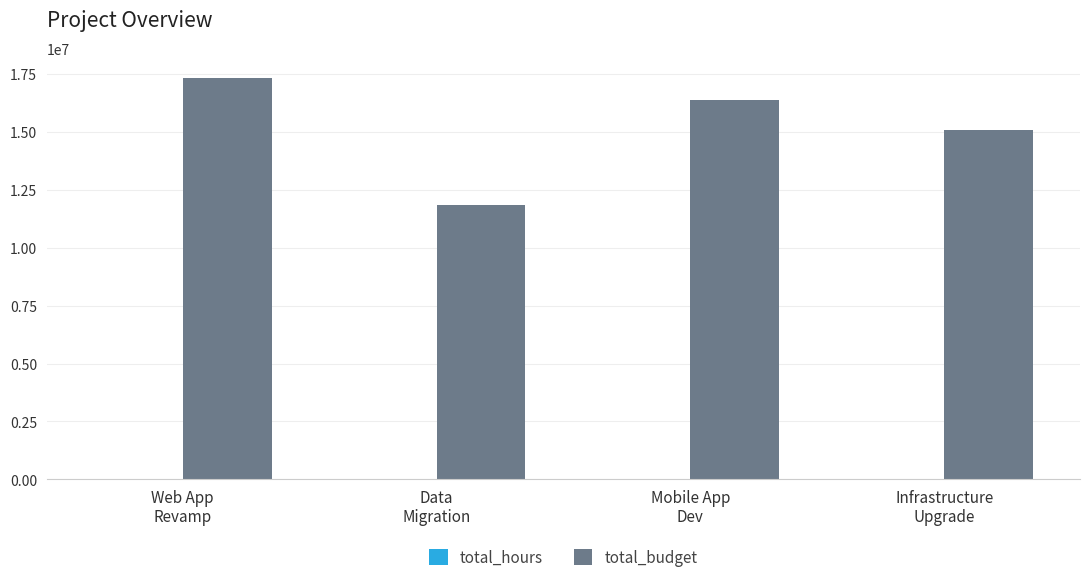

What is the greatest value displayed?

17330448